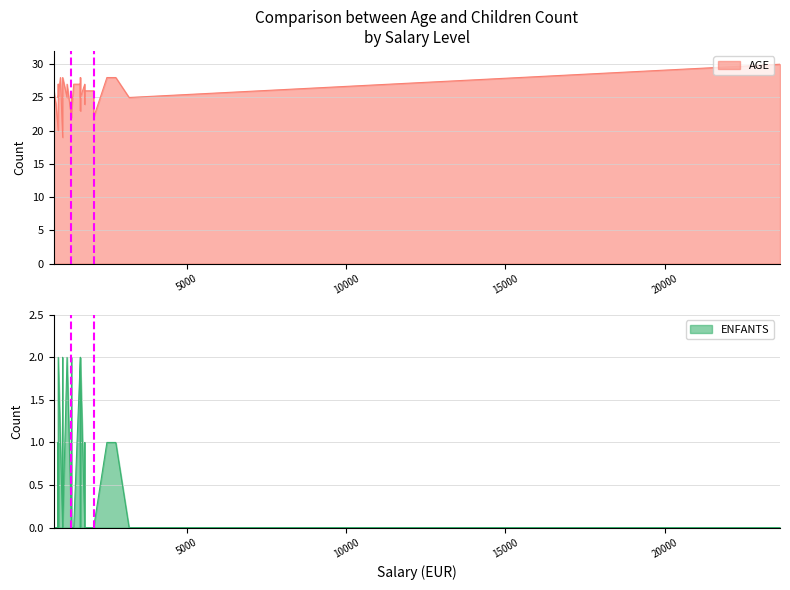

What is the difference between the maximum and minimum values in the ENFANTS series?

2